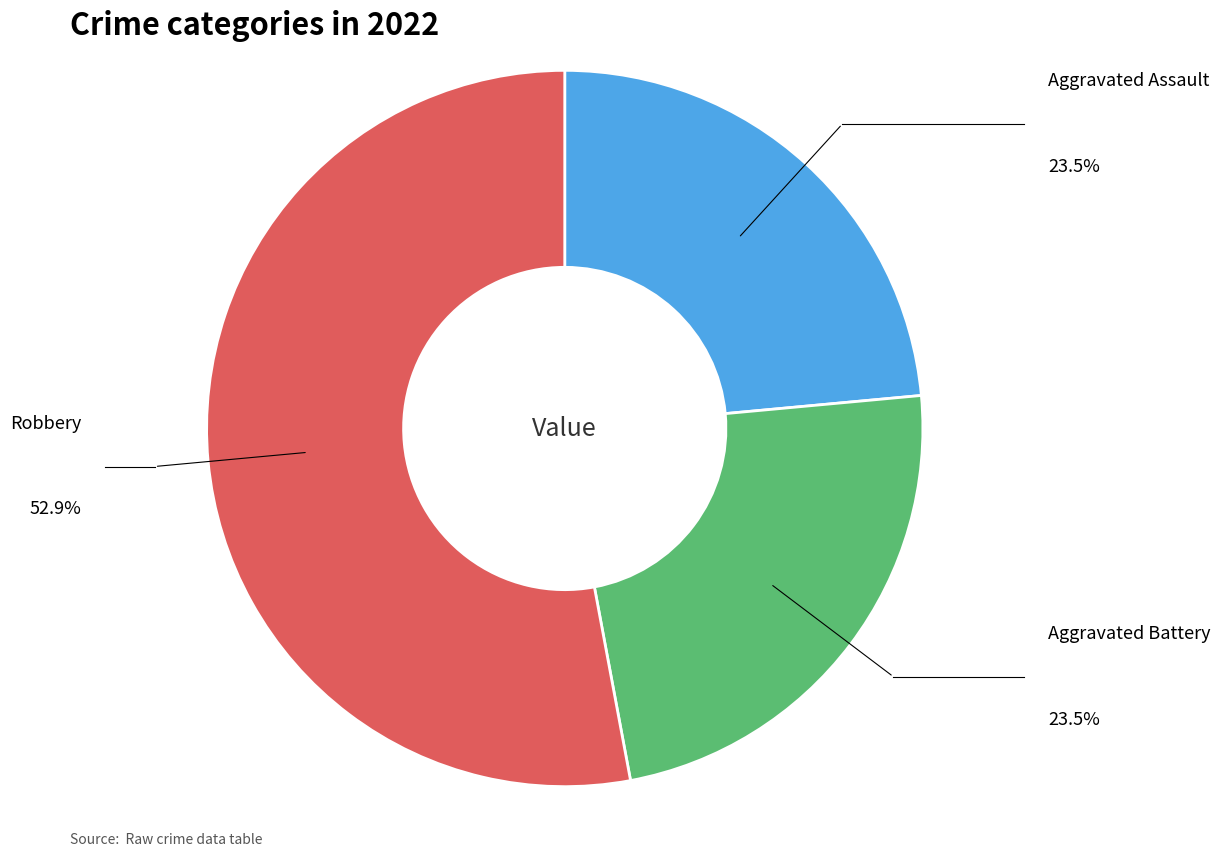

Is there any slice that represents more than half of the pie?

Yes